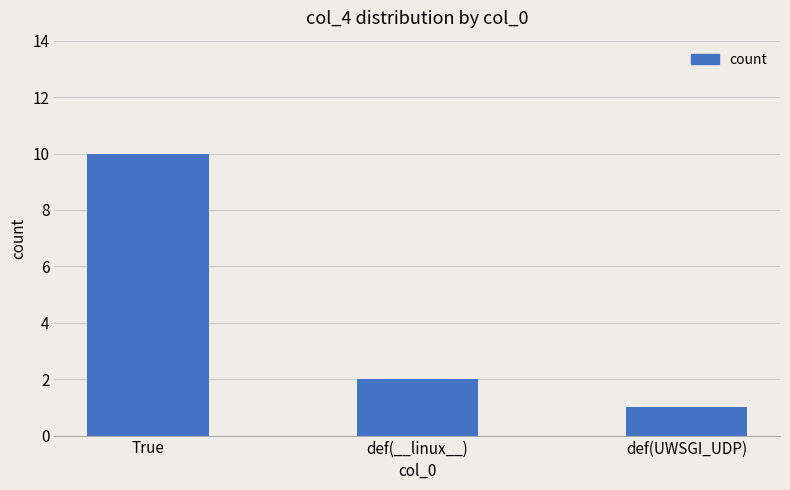

What is the change in value from True to def(__linux__)?

-8